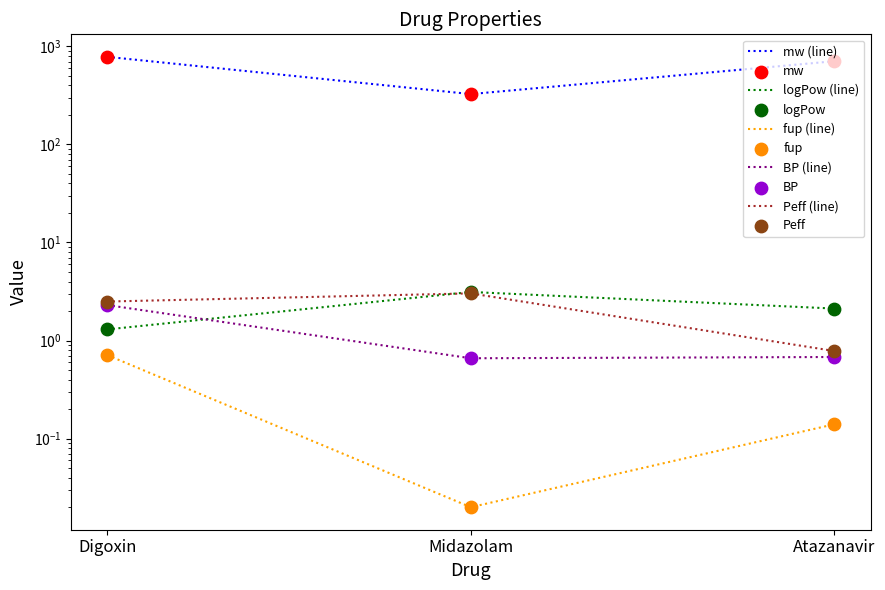

What is the total value across all series at Midazolam?

332.6